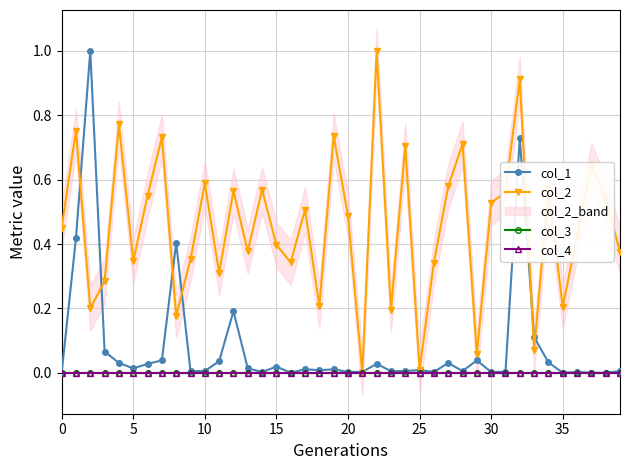

Between 10 and 5, which is larger?

10